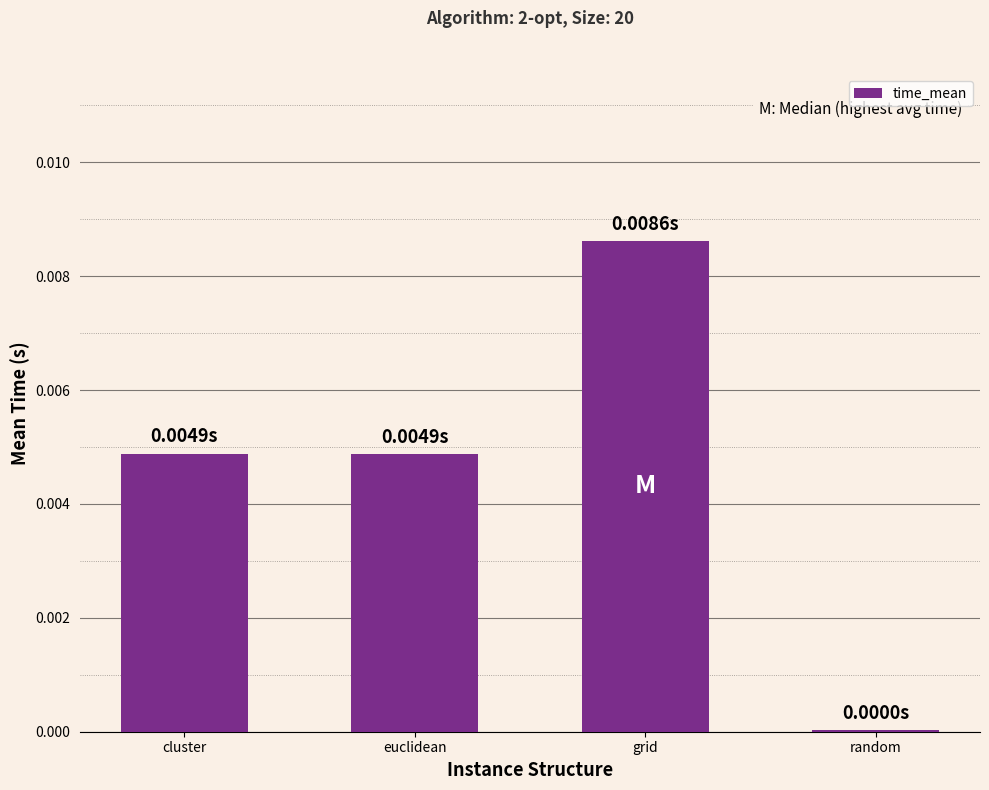

Count the number of data series in this chart.

1